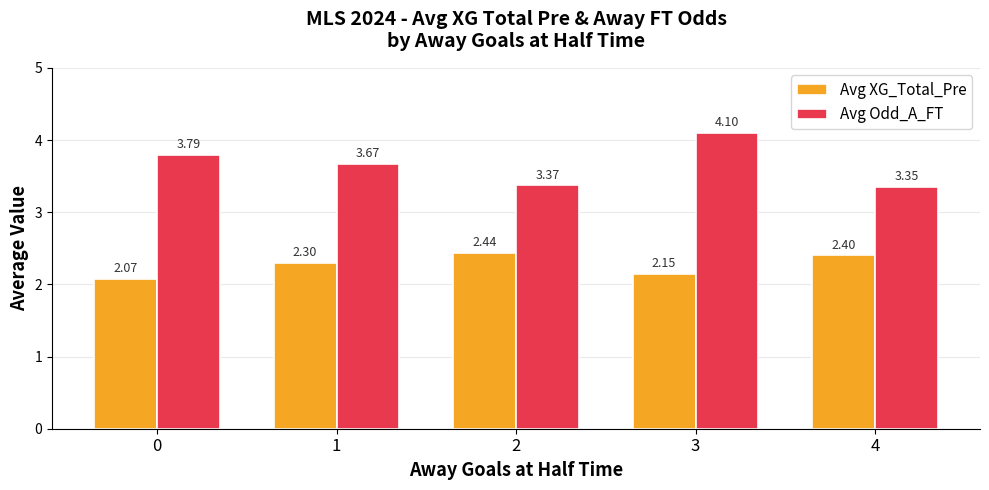

What is the approximate value of Avg Odd_A_FT at 3?

4.1